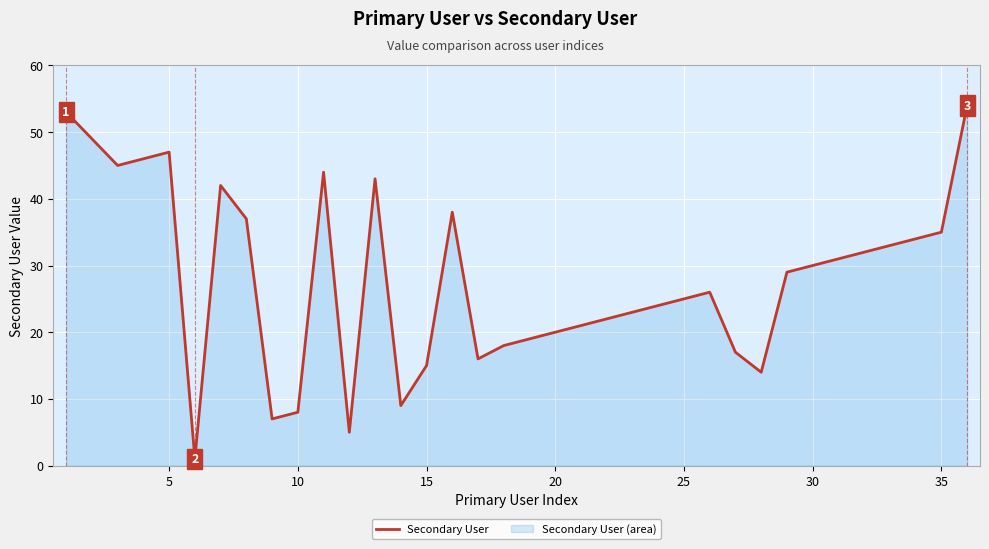

Read the value at 10, to the nearest 5.

10